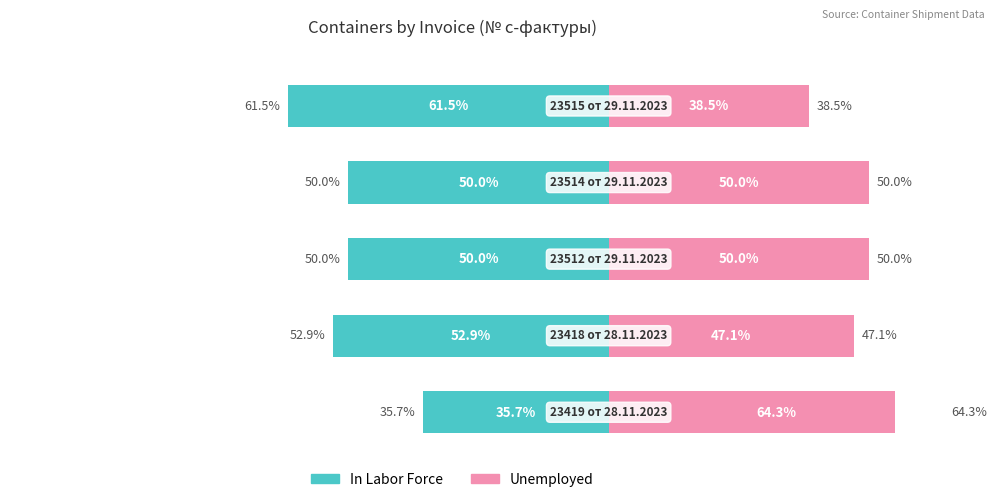

Is the value of Unemployed at 1 greater than the value of In Labor Force at 3?

No